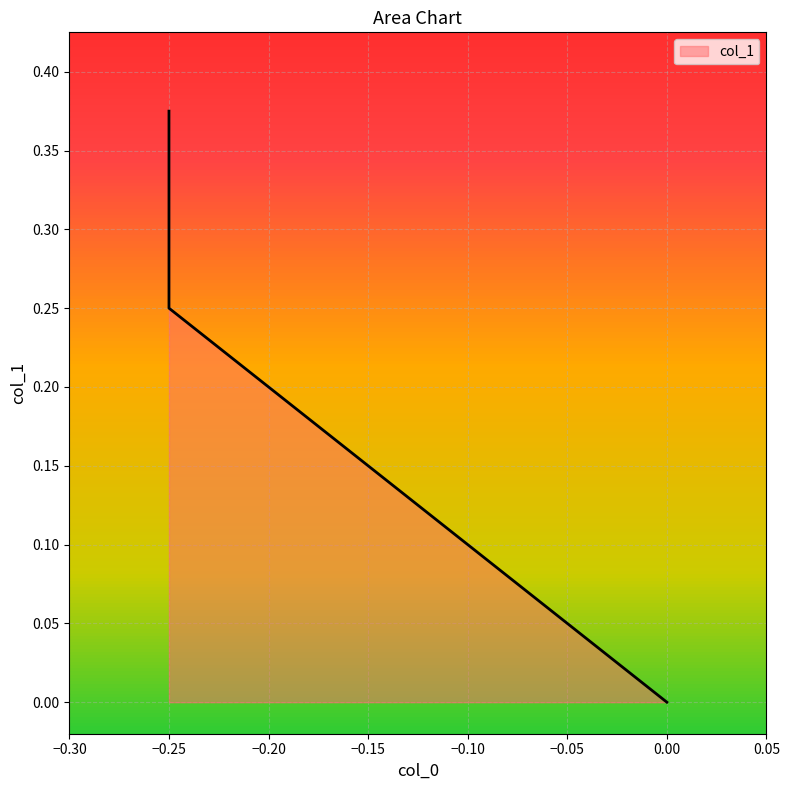

Which has a higher value, -0.25 or -0.25?

-0.25